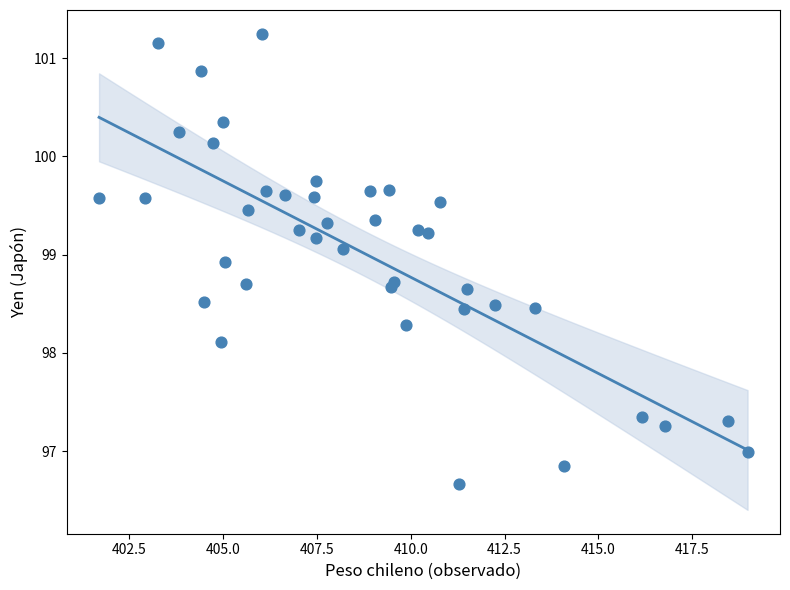

What Y value in the scatter plot is closest to 98?

98.1